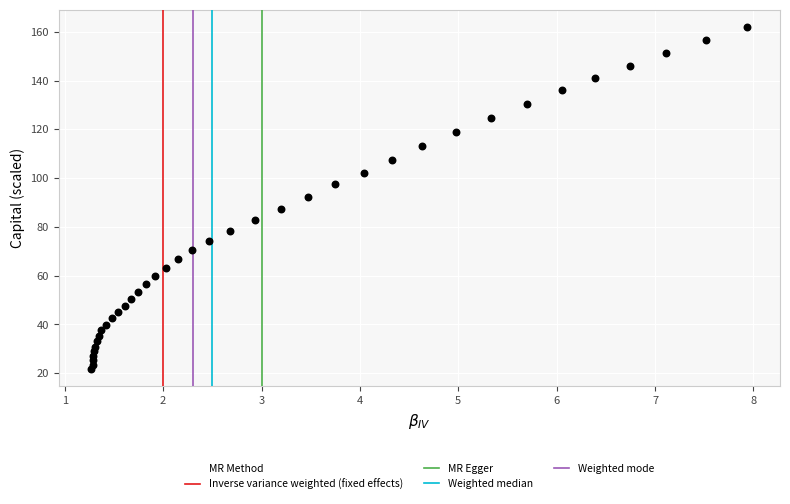

What is the range of X values (max minus min)?

6.7